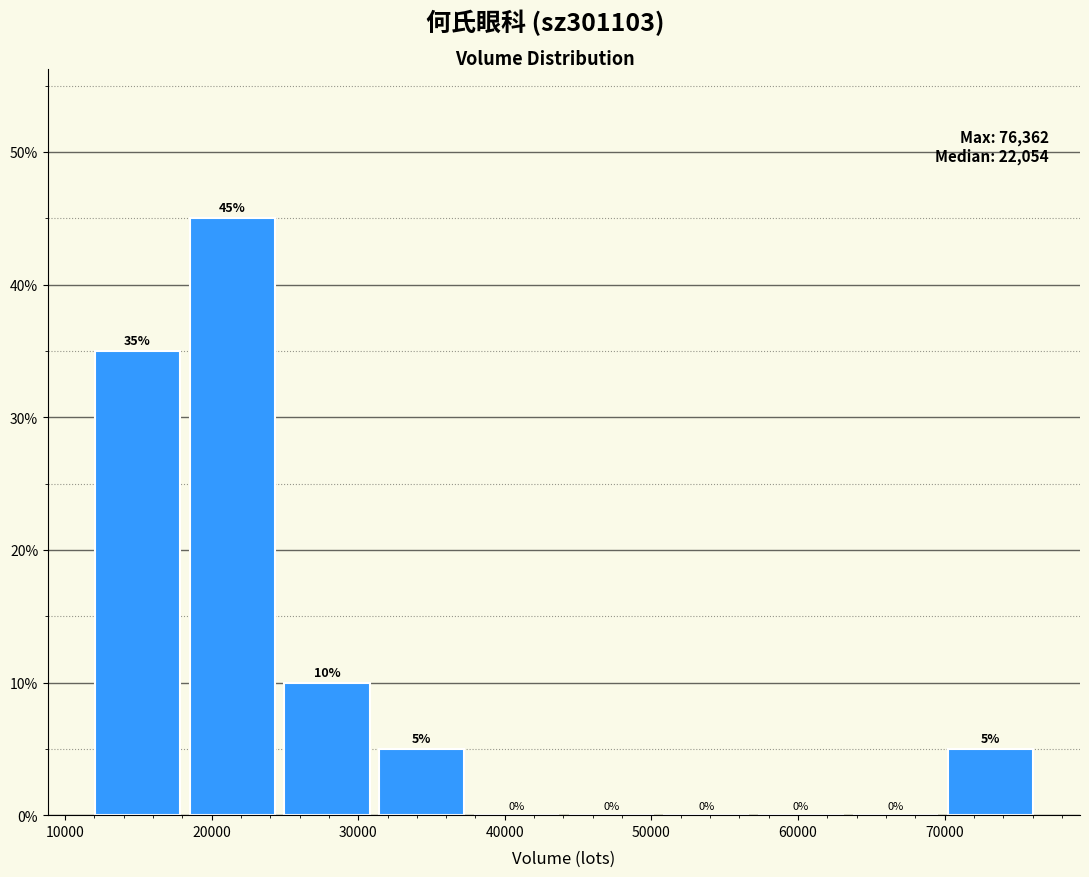

Over which range of the x-axis is the bar tallest?

18000 to 25000